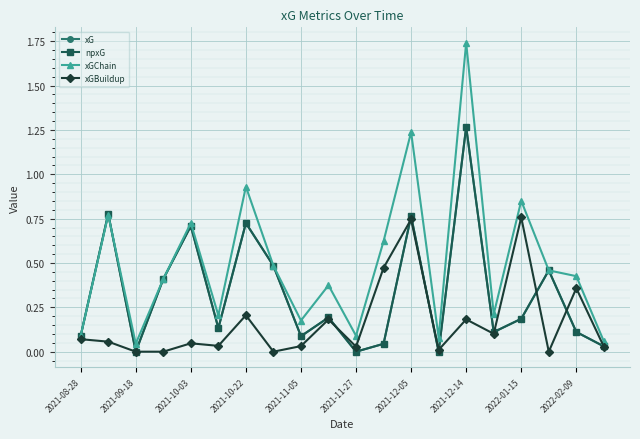

Is this an area chart (filled region under the line)?

No